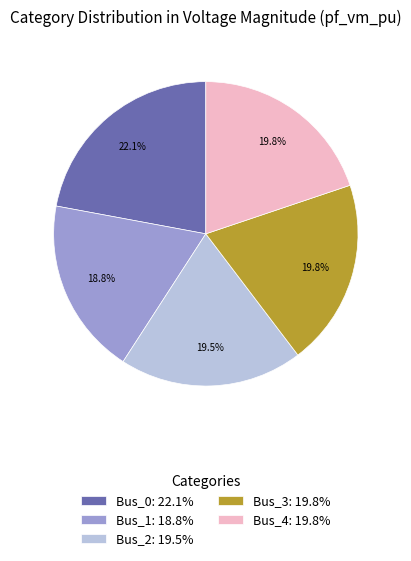

Which has a higher value, Bus_0: 22.1% or Bus_1: 18.8%?

Bus_0: 22.1%